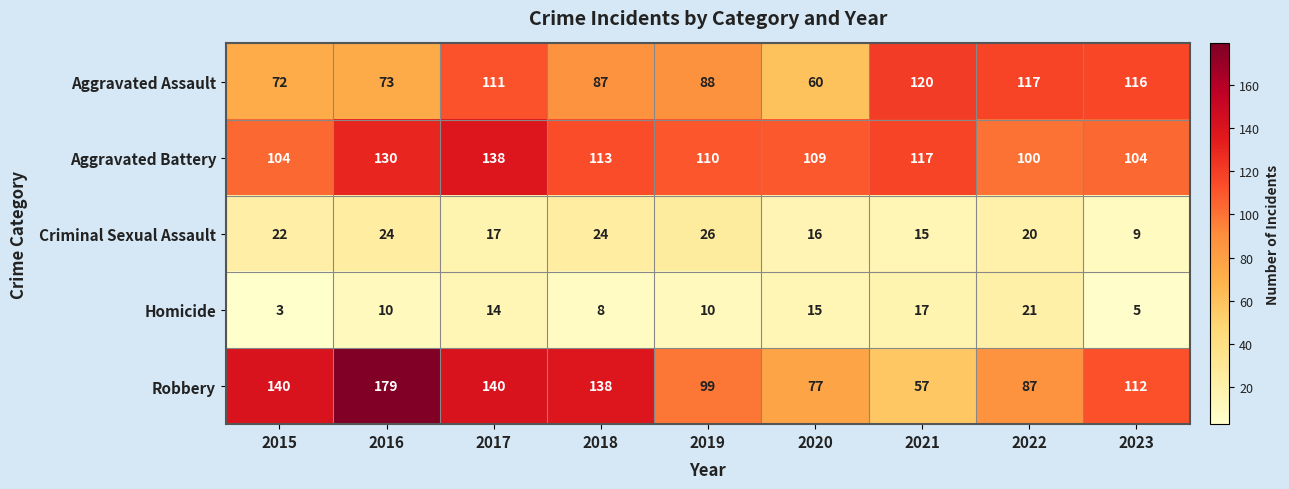

What is the difference between the Homicide values at 2019 and 2023?

5